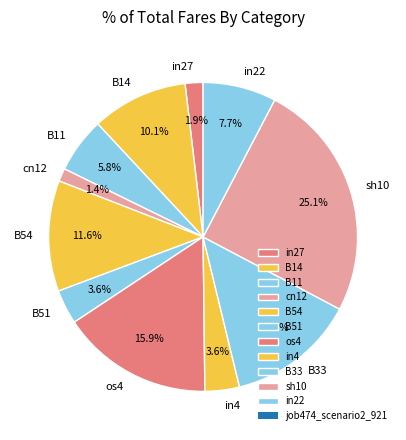

How many slices are in this pie chart?

11